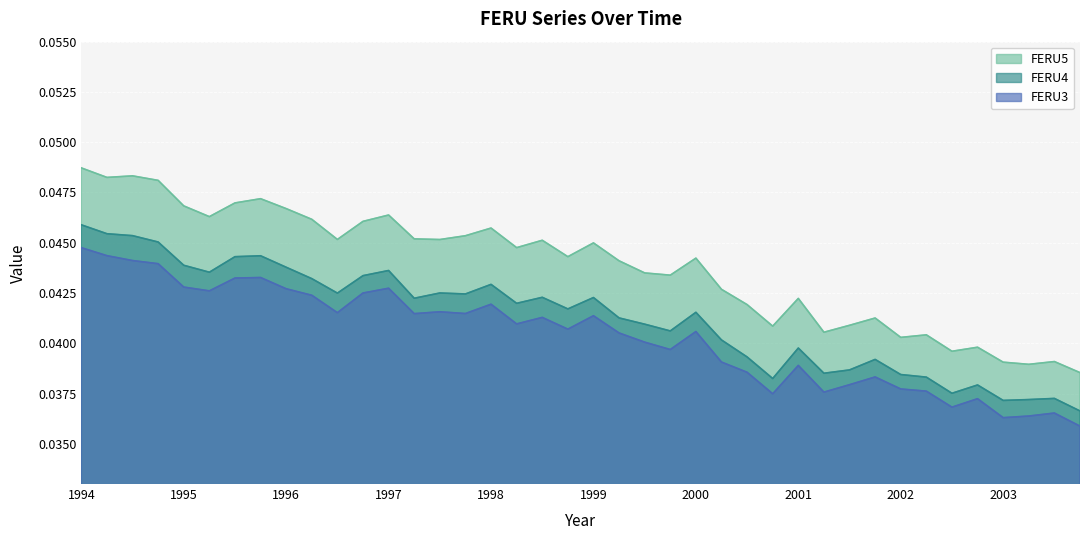

At which category is the sum across all series the highest?

1994